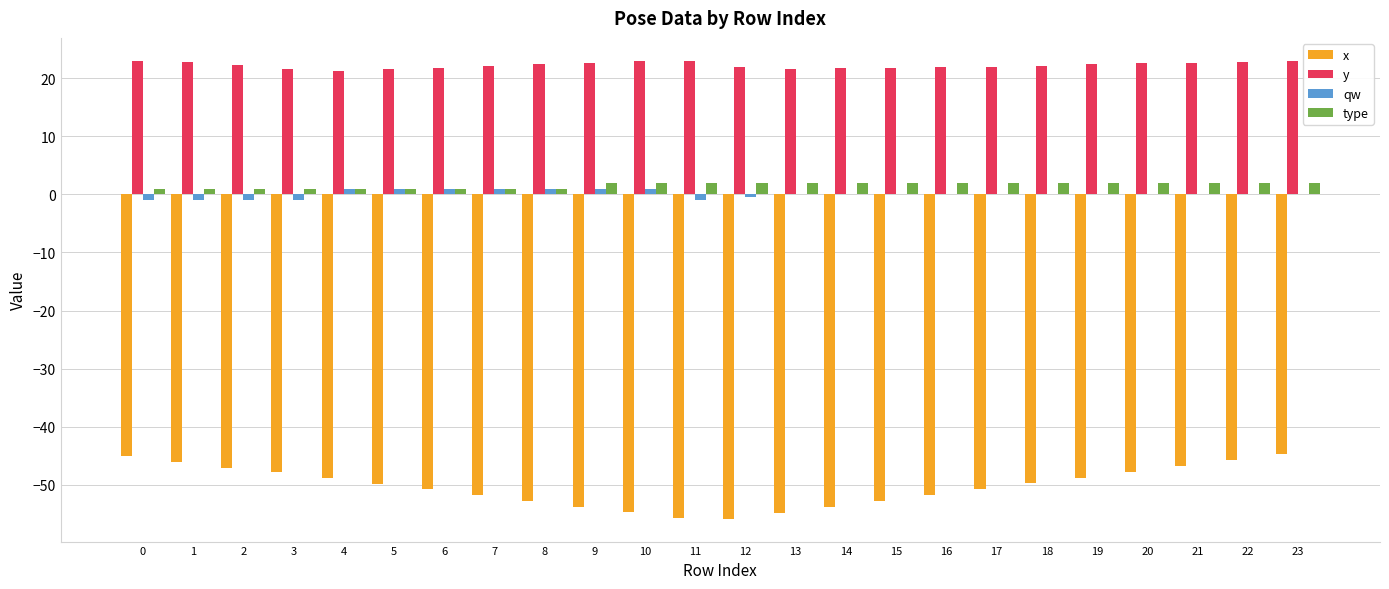

What is the maximum value for type?

2.0